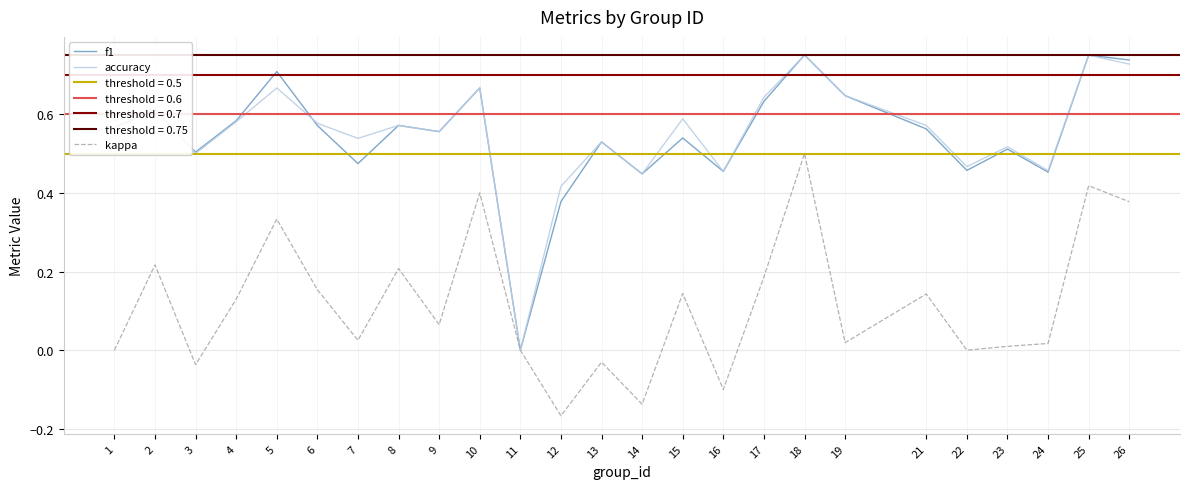

Which series has the largest total across all categories?

accuracy